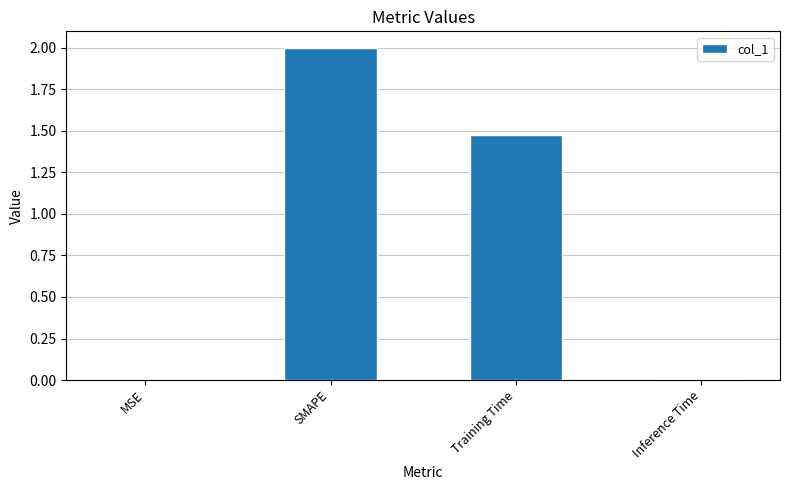

What is the sum of the values at MSE and SMAPE?

2.0